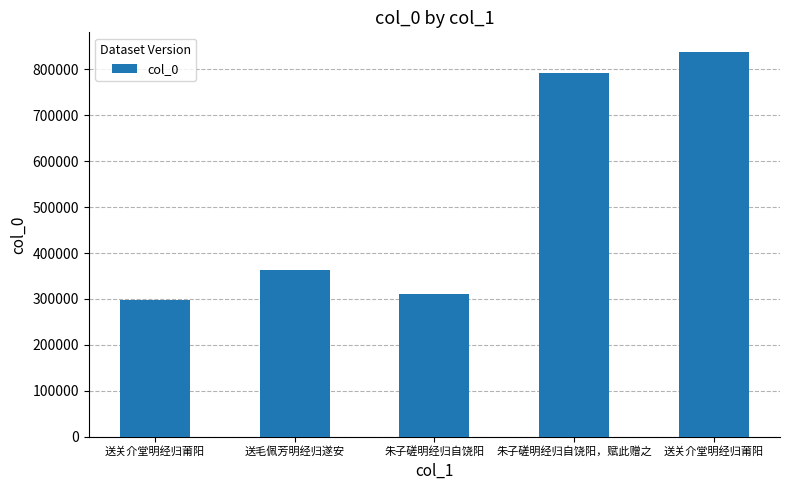

Are the bars horizontal?

No